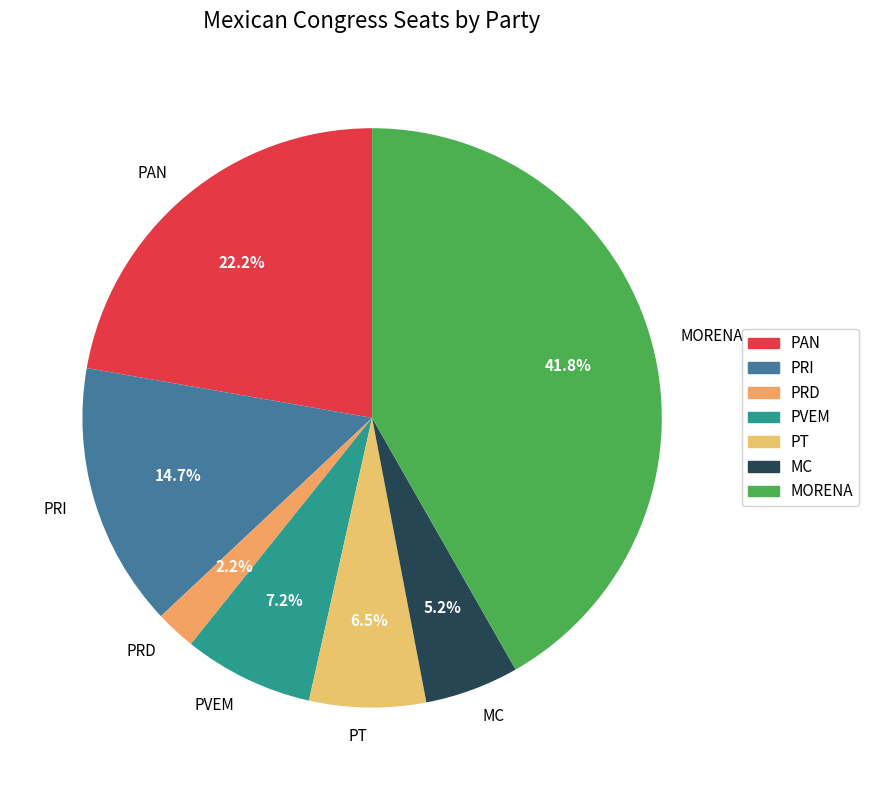

Is there any slice that represents more than half of the pie?

No